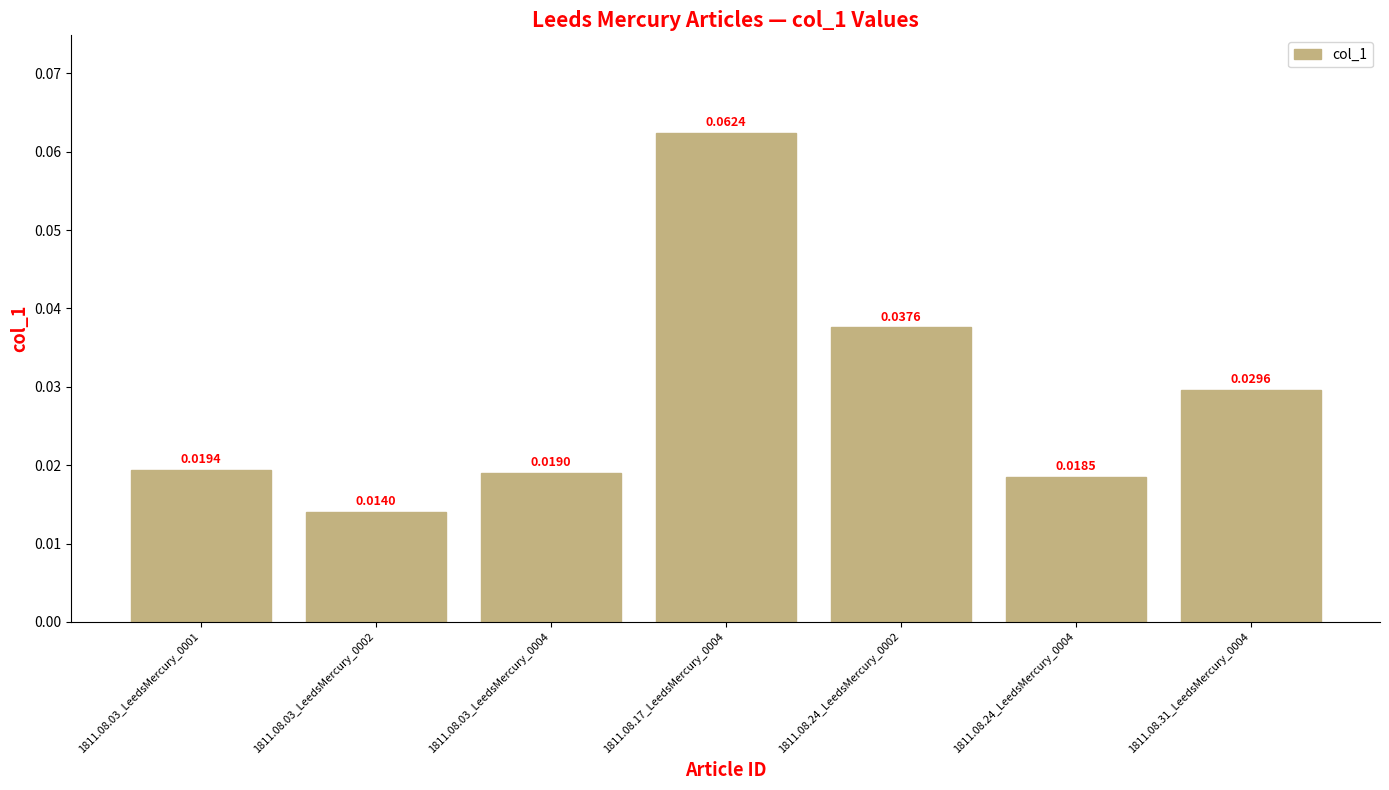

Which has a higher value, 1811.08.24_LeedsMercury_0002 or 1811.08.03_LeedsMercury_0002?

1811.08.24_LeedsMercury_0002